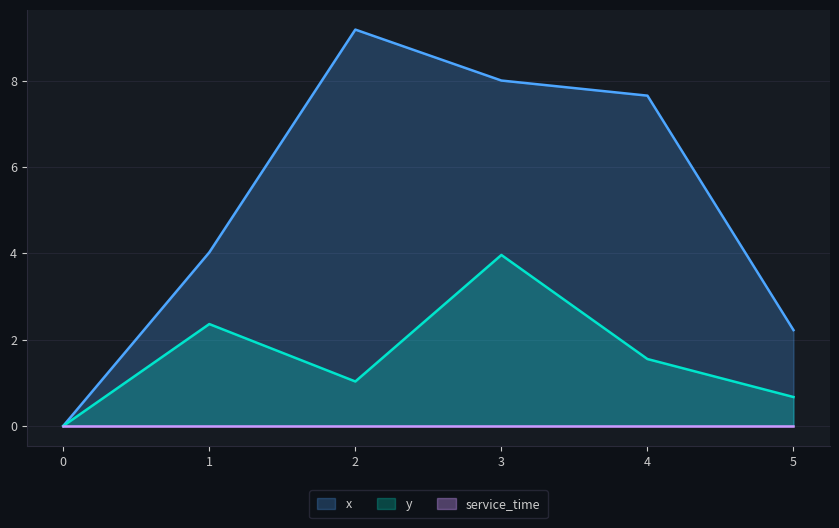

Which category has the highest value in the x series?

2